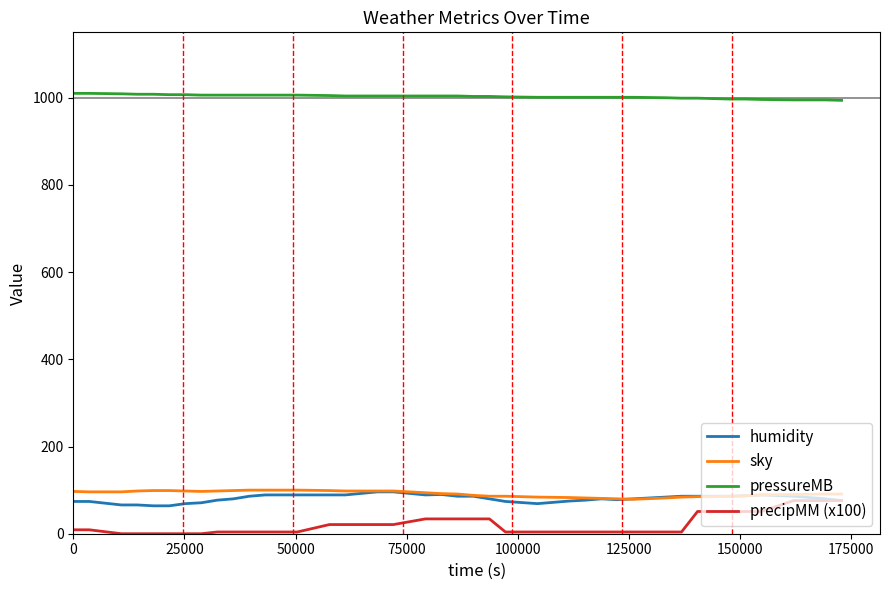

What is the average value of the pressureMB series?

1003